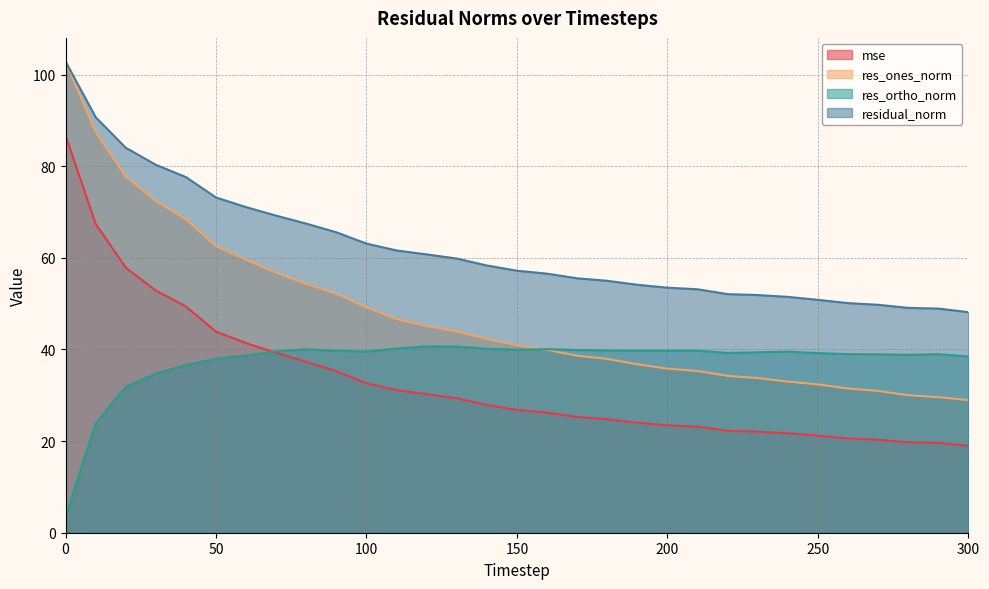

How many data points in mse are above 26?

17